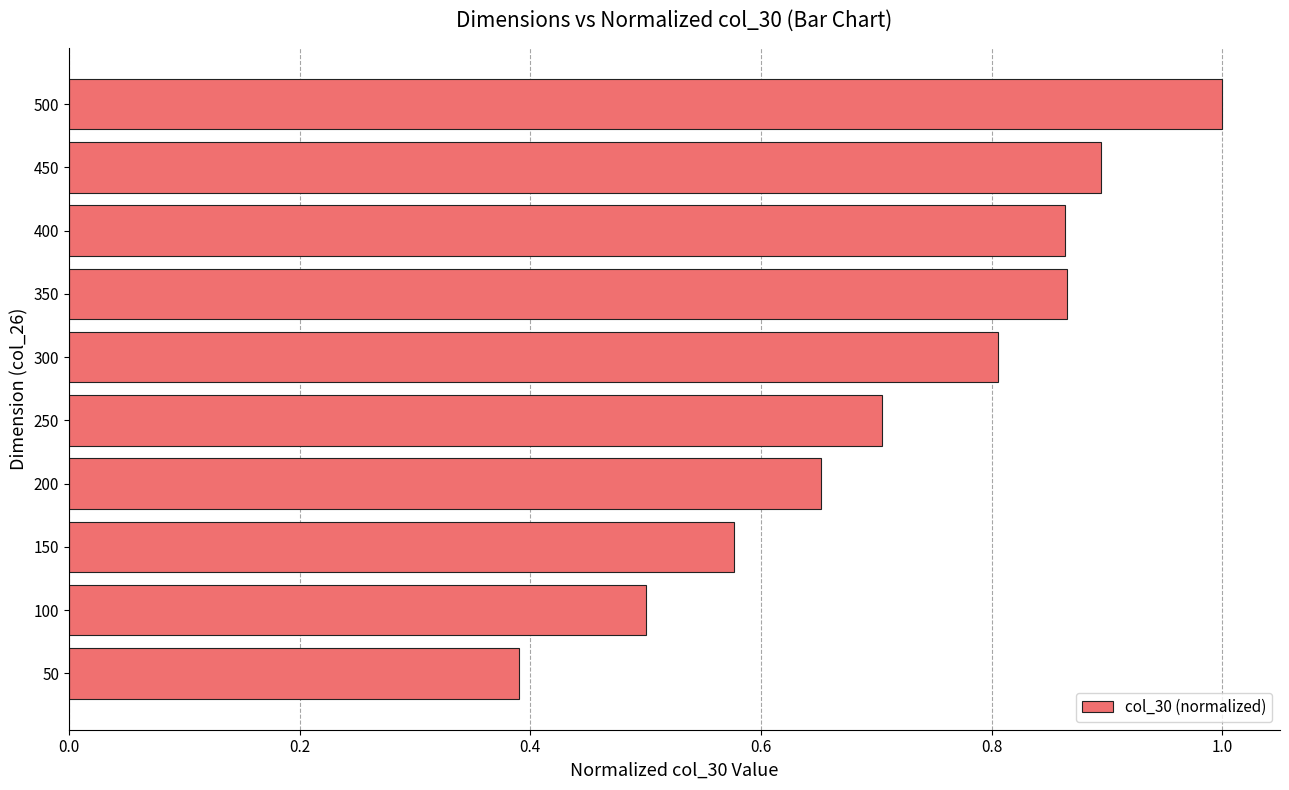

What is the change in value from 250 to 450?

+0.2